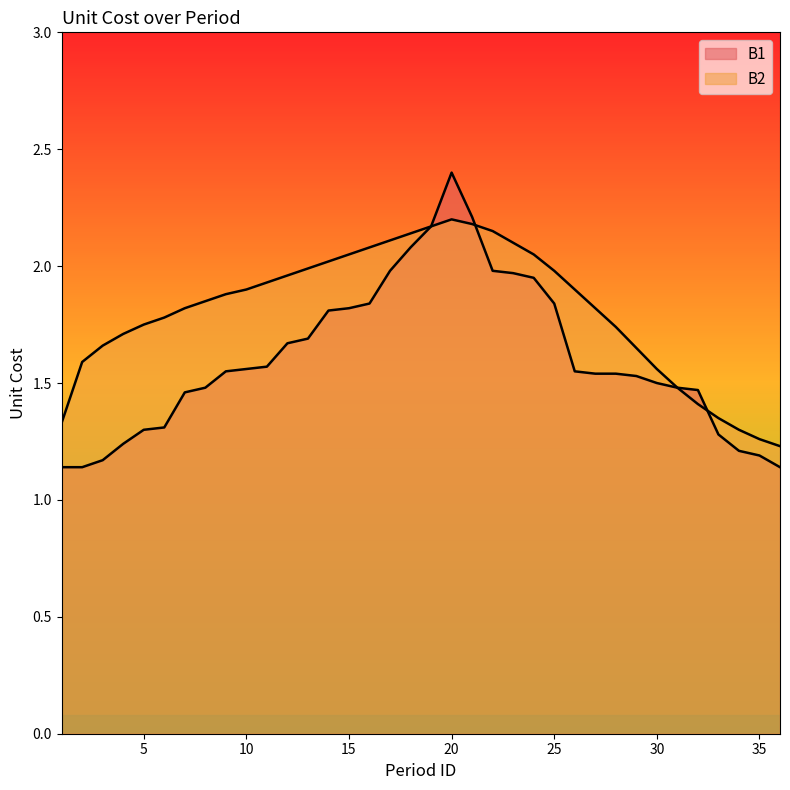

At how many categories does at least one series exceed 1?

36